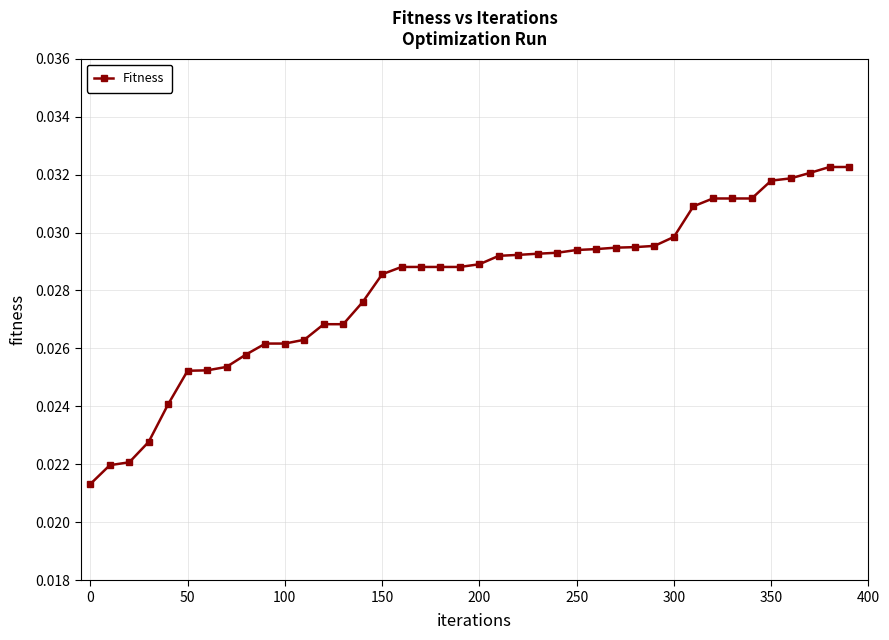

Count the values in the range 0 to 1.

40